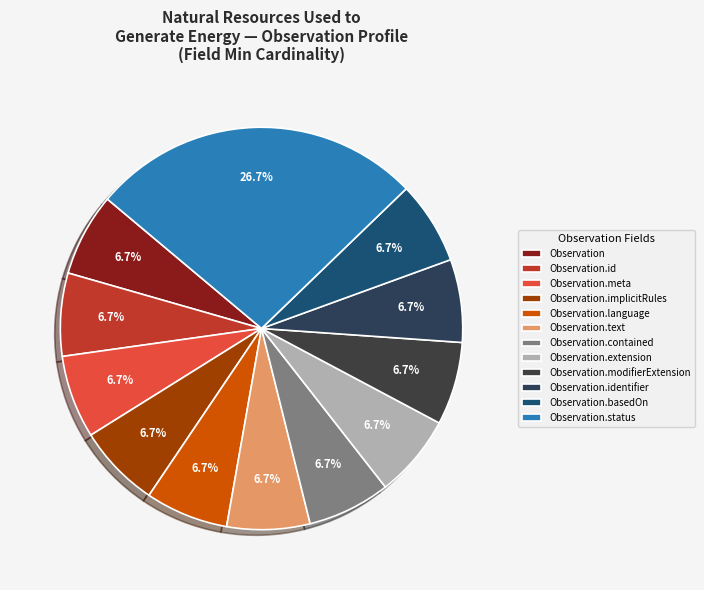

How many segments does this pie chart have?

12